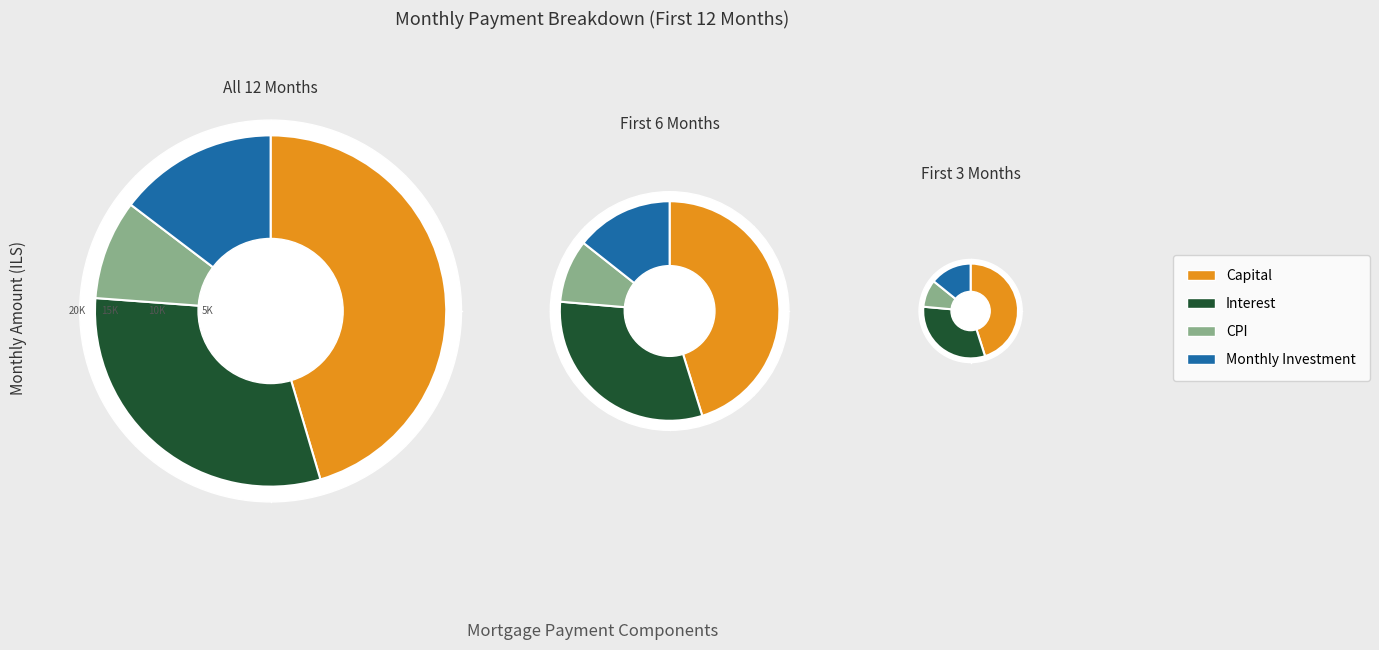

How many slices are in this pie chart?

12